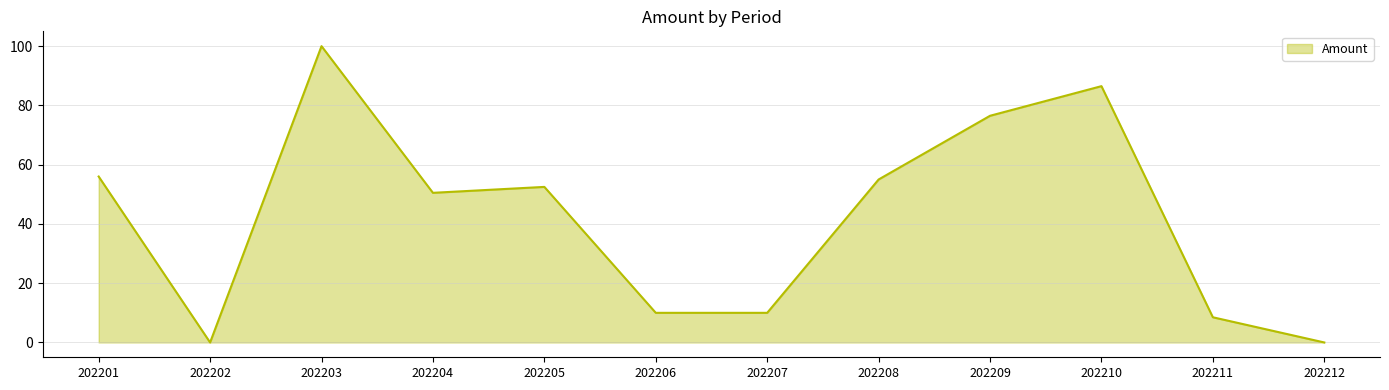

Reading right to left, transcribe all the data shown in this chart.

202212=0.0	202211=8.5	202210=86.5	202209=76.5	202208=55.0	202207=10.0	202206=10.0	202205=52.5	202204=50.5	202203=100.0	202202=0.0	202201=56.0